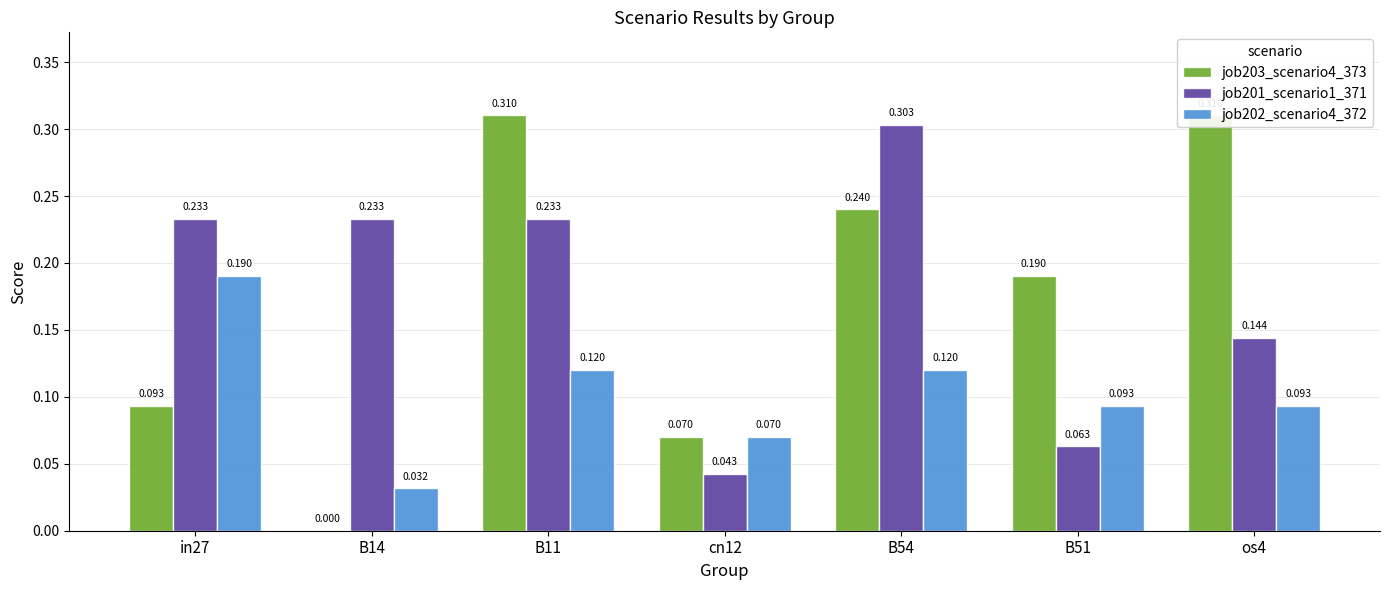

True or false: job201_scenario1_371 has a value of 0.1 at B51.

True